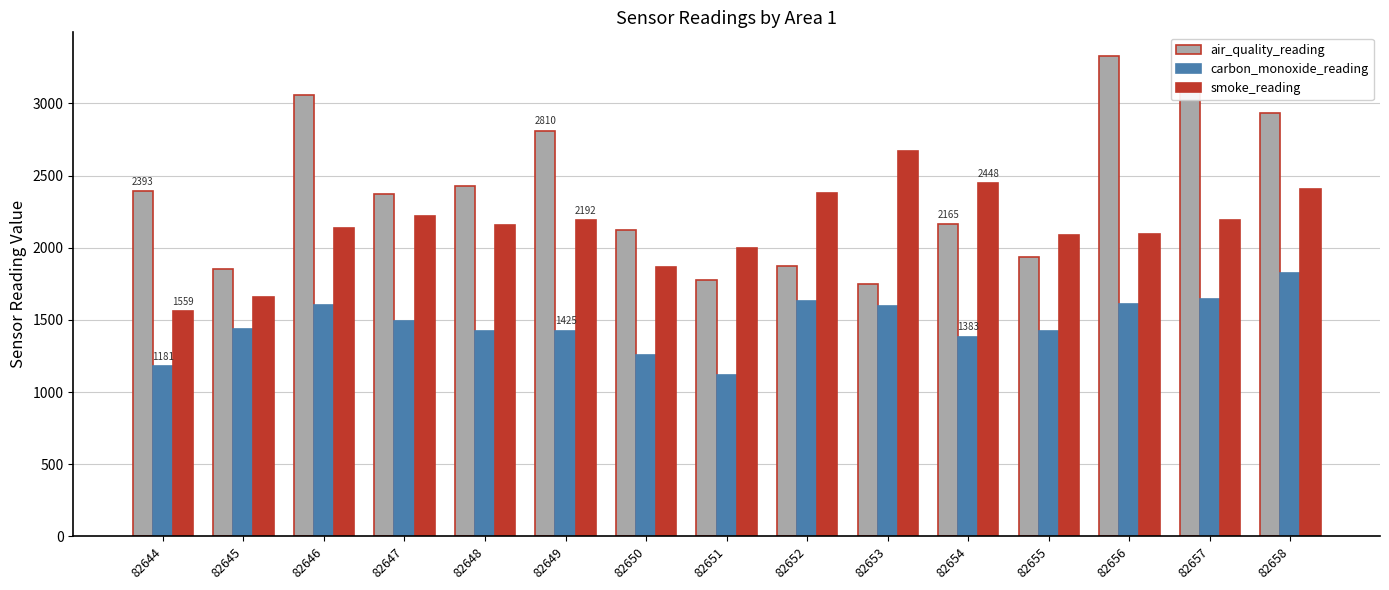

What is the value of the smoke_reading bar at the 7th from the left?

1866